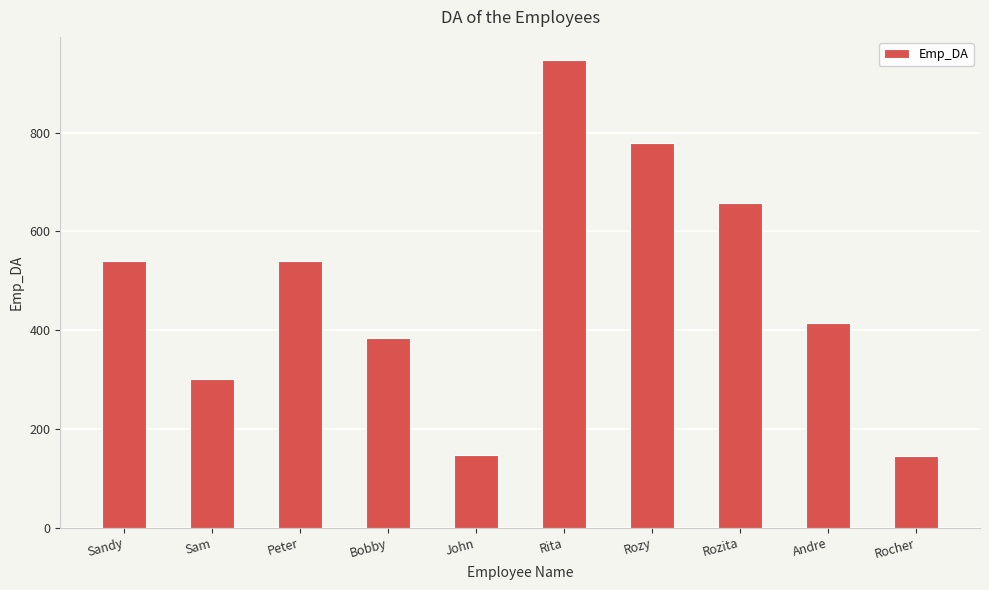

Are the bars grouped side by side (vs. stacked)?

No